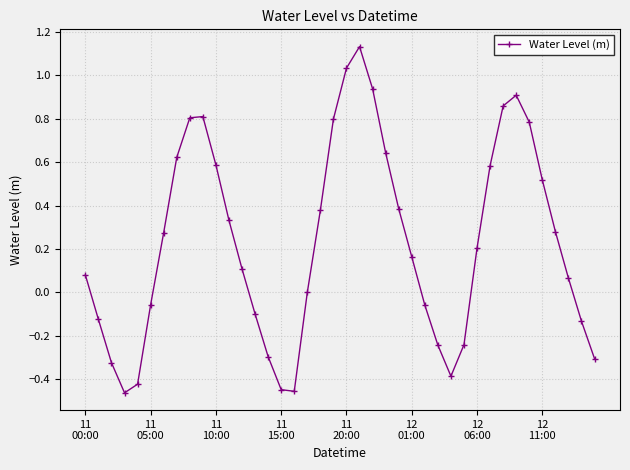

What is the difference between the maximum and minimum values?

1.6